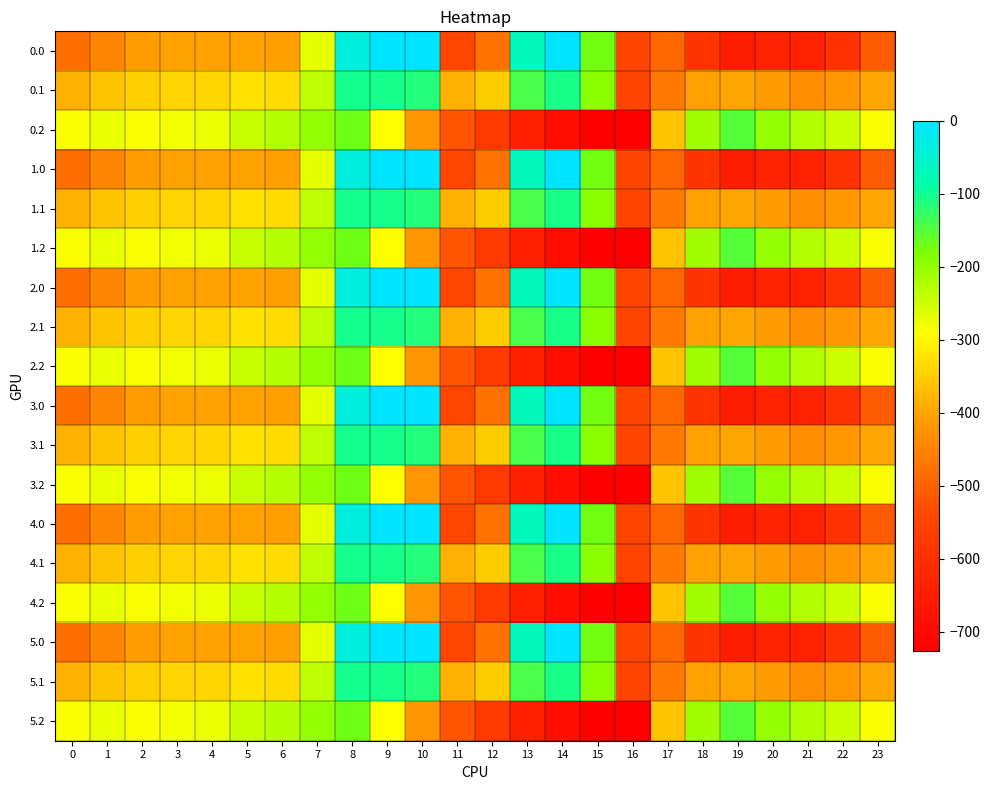

Reading left to right, what are all the values shown in this chart?

0.0: 0=-482.0	1=-449.5	2=-410.3	3=-404.4	4=-404.9	5=-403.8	6=-408.0	7=-270.7	8=-35.0	9=0.0	10=0.0	11=-544.3	12=-477.2	13=-70.2	14=-0.3	15=-172.8	16=-545.4	17=-494.8	18=-586.7	19=-649.2	20=-629.9	21=-638.4	22=-592.3	23=-511.3
0.1: 0=-384.6	1=-361.1	2=-347.9	3=-342.7	4=-339.6	5=-325.7	6=-332.2	7=-234.9	8=-102.3	9=-104.8	10=-114.0	11=-384.7	12=-350.8	13=-141.2	14=-105.5	15=-190.4	16=-547.3	17=-466.6	18=-405.4	19=-400.2	20=-414.5	21=-432.4	22=-419.9	23=-399.4
0.2: 0=-287.1	1=-272.7	2=-285.5	3=-281.0	4=-274.4	5=-245.0	6=-228.8	7=-199.0	8=-169.5	9=-288.5	10=-423.5	11=-520.6	12=-571.2	13=-640.4	14=-687.4	15=-725.8	16=-726.6	17=-362.4	18=-210.0	19=-151.0	20=-199.2	21=-226.4	22=-247.4	23=-287.5
1.0: 0=-482.0	1=-449.5	2=-410.3	3=-404.4	4=-404.9	5=-403.8	6=-408.0	7=-270.7	8=-35.0	9=0.0	10=0.0	11=-544.3	12=-477.2	13=-70.2	14=-0.3	15=-172.8	16=-545.4	17=-494.8	18=-586.7	19=-649.2	20=-629.9	21=-638.4	22=-592.3	23=-511.3
1.1: 0=-384.6	1=-361.1	2=-347.9	3=-342.7	4=-339.6	5=-325.7	6=-332.2	7=-234.9	8=-102.3	9=-104.8	10=-114.0	11=-384.7	12=-350.8	13=-141.2	14=-105.5	15=-190.4	16=-547.3	17=-466.6	18=-405.4	19=-400.2	20=-414.5	21=-432.4	22=-419.9	23=-399.4
1.2: 0=-287.1	1=-272.7	2=-285.5	3=-281.0	4=-274.4	5=-245.0	6=-228.8	7=-199.0	8=-169.5	9=-288.5	10=-423.5	11=-520.6	12=-571.2	13=-640.4	14=-687.4	15=-725.8	16=-726.6	17=-362.4	18=-210.0	19=-151.0	20=-199.2	21=-226.4	22=-247.4	23=-287.5
2.0: 0=-482.0	1=-449.5	2=-410.3	3=-404.4	4=-404.9	5=-403.8	6=-408.0	7=-270.7	8=-35.0	9=0.0	10=0.0	11=-544.3	12=-477.2	13=-70.2	14=-0.3	15=-172.8	16=-545.4	17=-494.8	18=-586.7	19=-649.2	20=-629.9	21=-638.4	22=-592.3	23=-511.3
2.1: 0=-384.6	1=-361.1	2=-347.9	3=-342.7	4=-339.6	5=-325.7	6=-332.2	7=-234.9	8=-102.3	9=-104.8	10=-114.0	11=-384.7	12=-350.8	13=-141.2	14=-105.5	15=-190.4	16=-547.3	17=-466.6	18=-405.4	19=-400.2	20=-414.5	21=-432.4	22=-419.9	23=-399.4
2.2: 0=-287.1	1=-272.7	2=-285.5	3=-281.0	4=-274.4	5=-245.0	6=-228.8	7=-199.0	8=-169.5	9=-288.5	10=-423.5	11=-520.6	12=-571.2	13=-640.4	14=-687.4	15=-725.8	16=-726.6	17=-362.4	18=-210.0	19=-151.0	20=-199.2	21=-226.4	22=-247.4	23=-287.5
3.0: 0=-482.0	1=-449.5	2=-410.3	3=-404.4	4=-404.9	5=-403.8	6=-408.0	7=-270.7	8=-35.0	9=0.0	10=0.0	11=-544.3	12=-477.2	13=-70.2	14=-0.3	15=-172.8	16=-545.4	17=-494.8	18=-586.7	19=-649.2	20=-629.9	21=-638.4	22=-592.3	23=-511.3
3.1: 0=-384.6	1=-361.1	2=-347.9	3=-342.7	4=-339.6	5=-325.7	6=-332.2	7=-234.9	8=-102.3	9=-104.8	10=-114.0	11=-384.7	12=-350.8	13=-141.2	14=-105.5	15=-190.4	16=-547.3	17=-466.6	18=-405.4	19=-400.2	20=-414.5	21=-432.4	22=-419.9	23=-399.4
3.2: 0=-287.1	1=-272.7	2=-285.5	3=-281.0	4=-274.4	5=-245.0	6=-228.8	7=-199.0	8=-169.5	9=-288.5	10=-423.5	11=-520.6	12=-571.2	13=-640.4	14=-687.4	15=-725.8	16=-726.6	17=-362.4	18=-210.0	19=-151.0	20=-199.2	21=-226.4	22=-247.4	23=-287.5
4.0: 0=-482.0	1=-449.5	2=-410.3	3=-404.4	4=-404.9	5=-403.8	6=-408.0	7=-270.7	8=-35.0	9=0.0	10=0.0	11=-544.3	12=-477.2	13=-70.2	14=-0.3	15=-172.8	16=-545.4	17=-494.8	18=-586.7	19=-649.2	20=-629.9	21=-638.4	22=-592.3	23=-511.3
4.1: 0=-384.6	1=-361.1	2=-347.9	3=-342.7	4=-339.6	5=-325.7	6=-332.2	7=-234.9	8=-102.3	9=-104.8	10=-114.0	11=-384.7	12=-350.8	13=-141.2	14=-105.5	15=-190.4	16=-547.3	17=-466.6	18=-405.4	19=-400.2	20=-414.5	21=-432.4	22=-419.9	23=-399.4
4.2: 0=-287.1	1=-272.7	2=-285.5	3=-281.0	4=-274.4	5=-245.0	6=-228.8	7=-199.0	8=-169.5	9=-288.5	10=-423.5	11=-520.6	12=-571.2	13=-640.4	14=-687.4	15=-725.8	16=-726.6	17=-362.4	18=-210.0	19=-151.0	20=-199.2	21=-226.4	22=-247.4	23=-287.5
5.0: 0=-482.0	1=-449.5	2=-410.3	3=-404.4	4=-404.9	5=-403.8	6=-408.0	7=-270.7	8=-35.0	9=0.0	10=0.0	11=-544.3	12=-477.2	13=-70.2	14=-0.3	15=-172.8	16=-545.4	17=-494.8	18=-586.7	19=-649.2	20=-629.9	21=-638.4	22=-592.3	23=-511.3
5.1: 0=-384.6	1=-361.1	2=-347.9	3=-342.7	4=-339.6	5=-325.7	6=-332.2	7=-234.9	8=-102.3	9=-104.8	10=-114.0	11=-384.7	12=-350.8	13=-141.2	14=-105.5	15=-190.4	16=-547.3	17=-466.6	18=-405.4	19=-400.2	20=-414.5	21=-432.4	22=-419.9	23=-399.4
5.2: 0=-287.1	1=-272.7	2=-285.5	3=-281.0	4=-274.4	5=-245.0	6=-228.8	7=-199.0	8=-169.5	9=-288.5	10=-423.5	11=-520.6	12=-571.2	13=-640.4	14=-687.4	15=-725.8	16=-726.6	17=-362.4	18=-210.0	19=-151.0	20=-199.2	21=-226.4	22=-247.4	23=-287.5